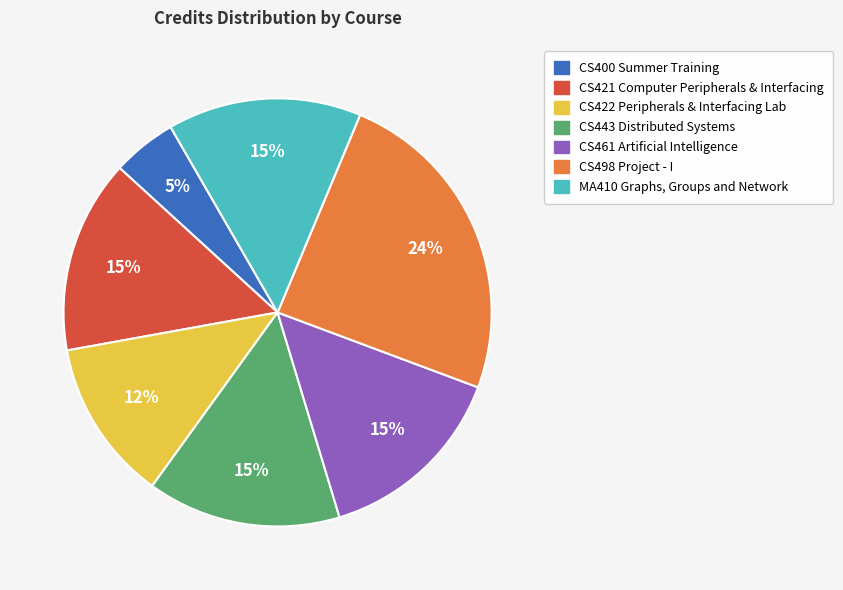

Combined, do MA410 Graphs, Groups and Network and CS443 Distributed Systems account for over 50%?

No